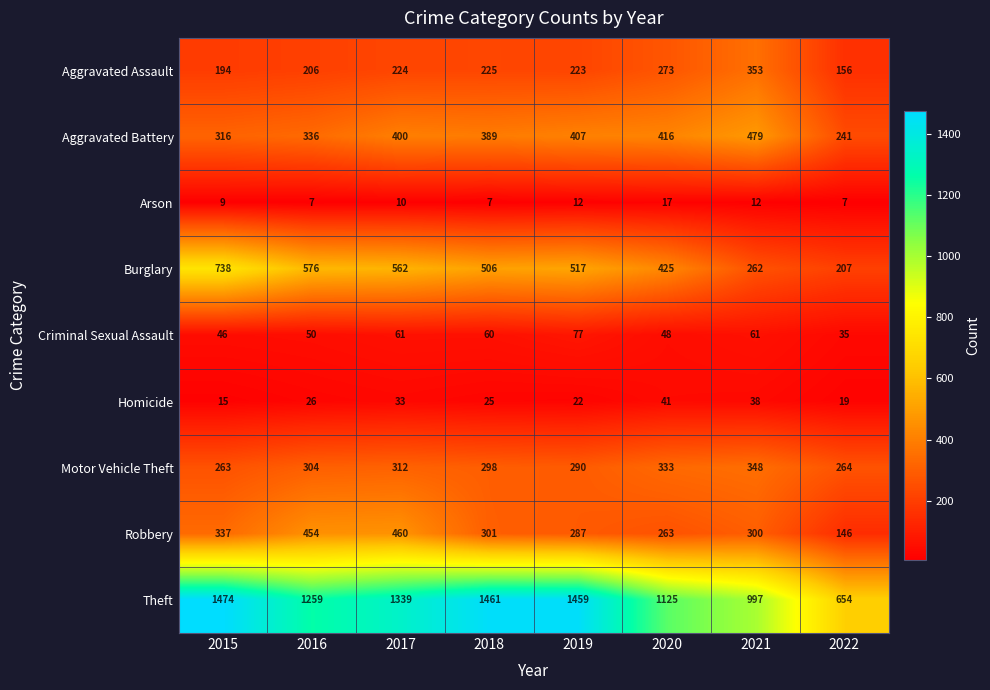

Which series has the widest spread of values?

Theft